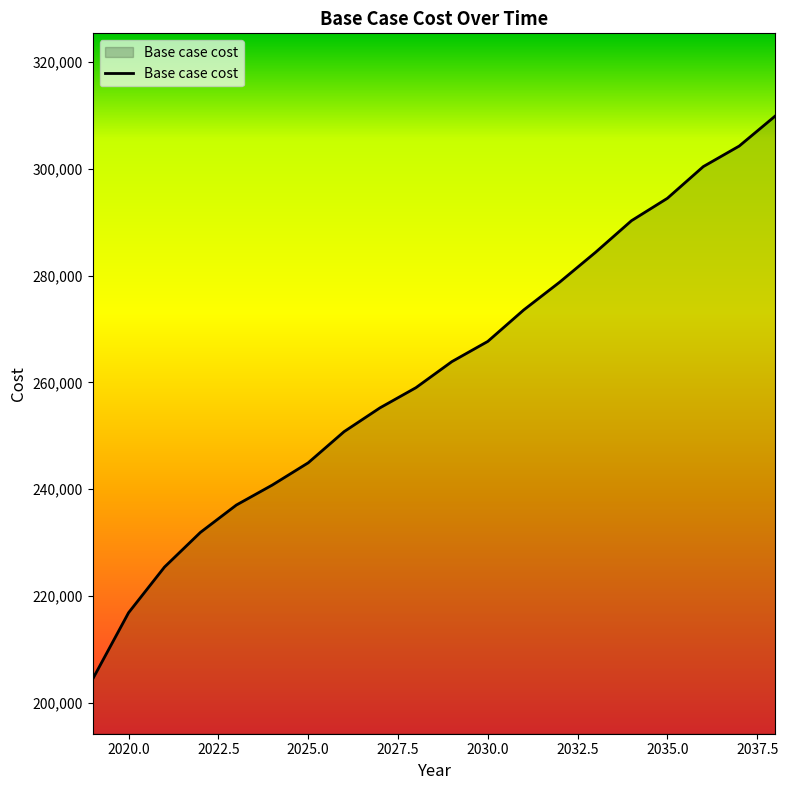

What is the difference between the maximum and minimum values?

105397.9